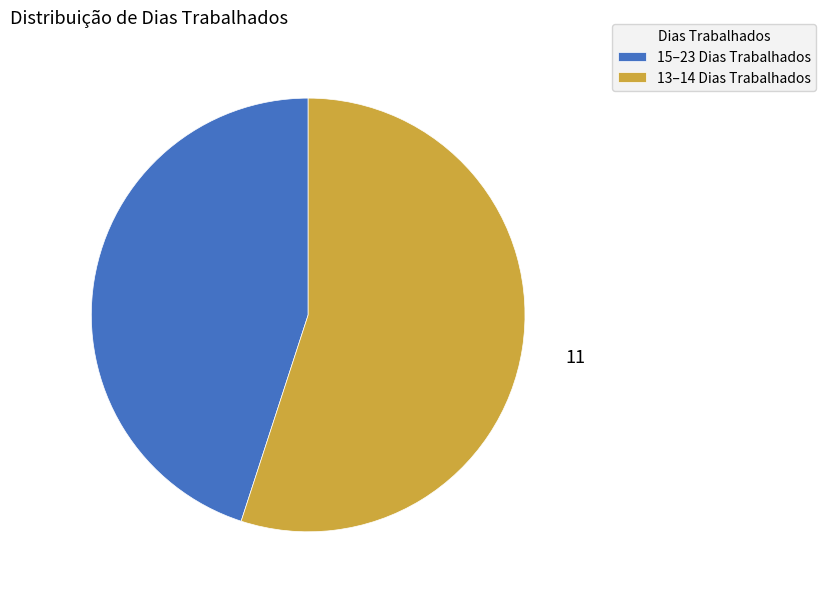

Which has a higher value, 15–23 Dias Trabalhados or 13–14 Dias Trabalhados?

13–14 Dias Trabalhados